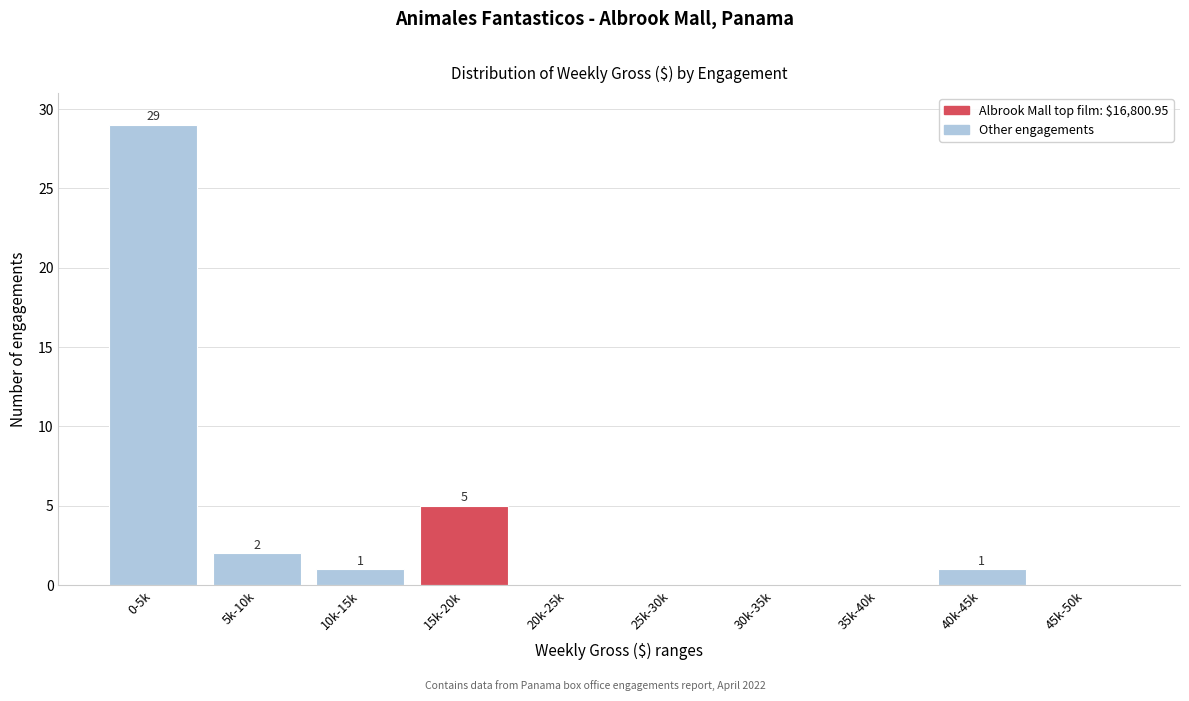

Reading left to right, extract all data points from this chart.

0-5k=29	5k-10k=2	10k-15k=1	15k-20k=5	20k-25k=0	25k-30k=0	30k-35k=0	35k-40k=0	40k-45k=1	45k-50k=0